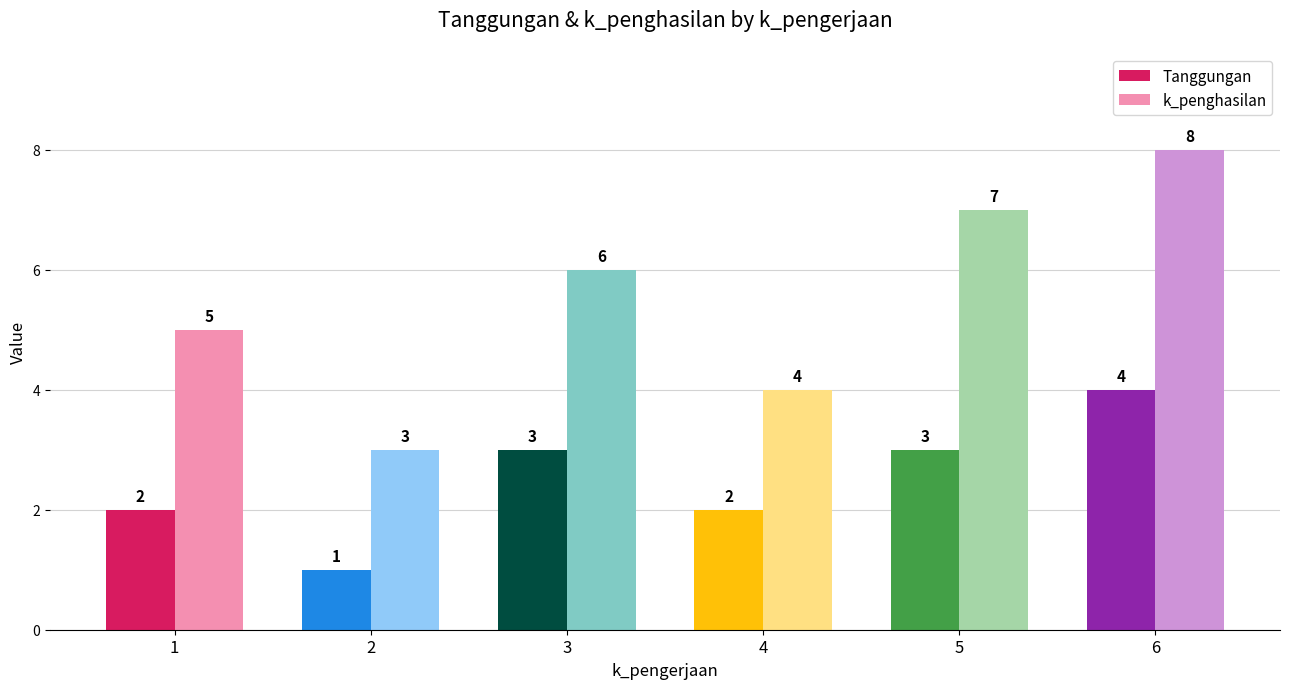

At 3, list the series in order from largest to smallest.

k_penghasilan, Tanggungan